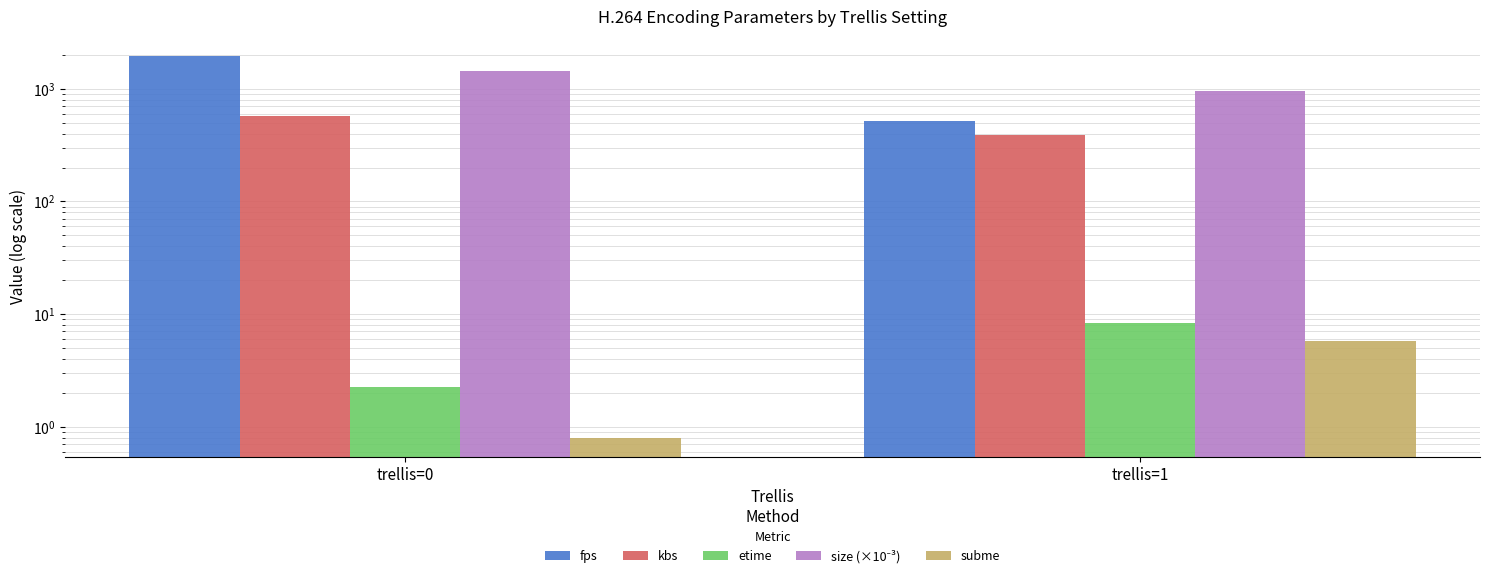

What is the sum of all fps values?

2485.4